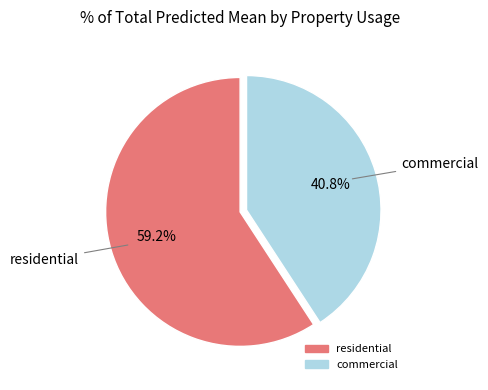

Which category has the smallest portion of the pie?

commercial